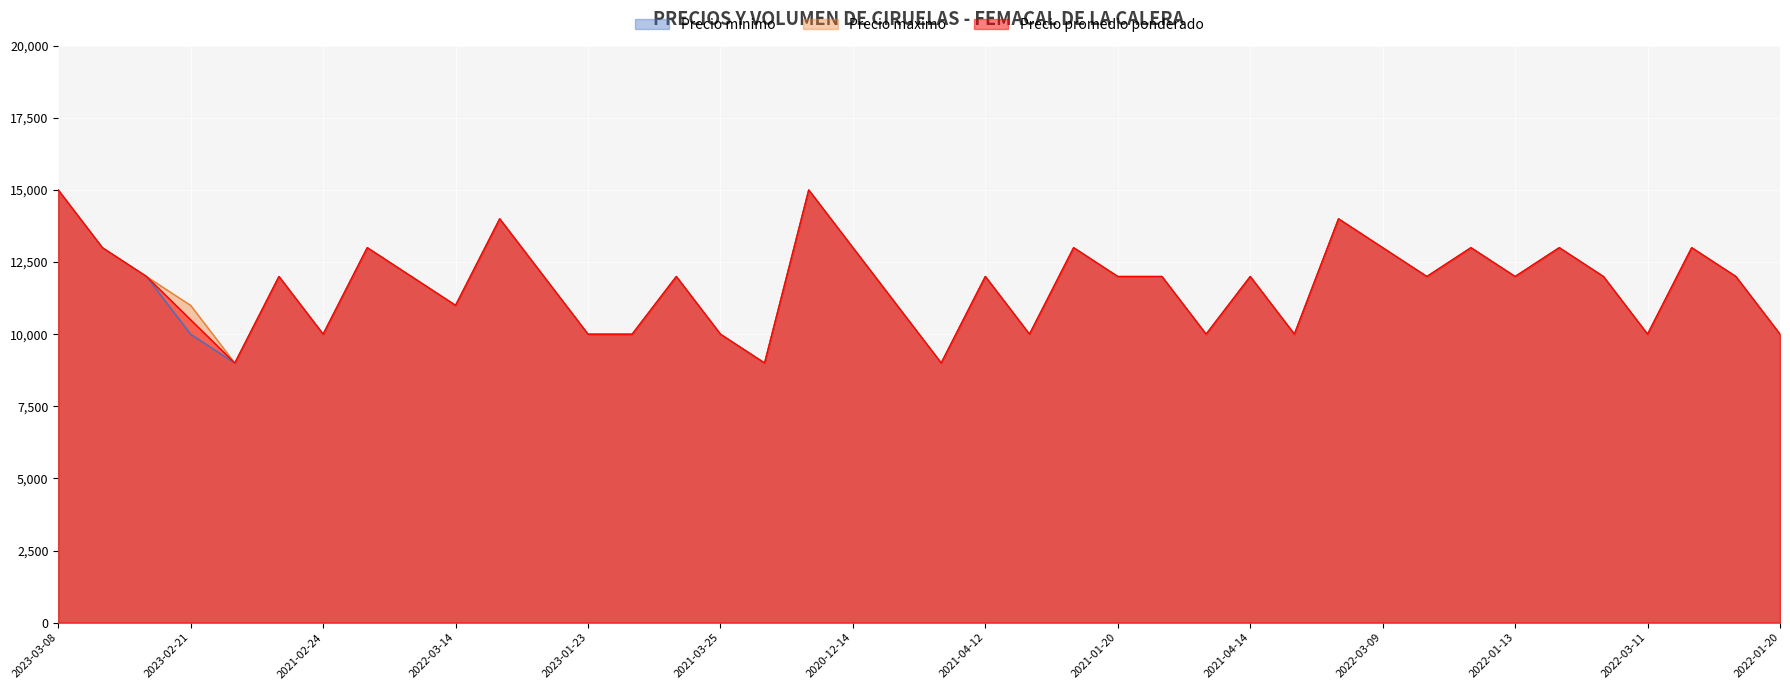

What is the average value of the Precio promedio ponderado series?

11688